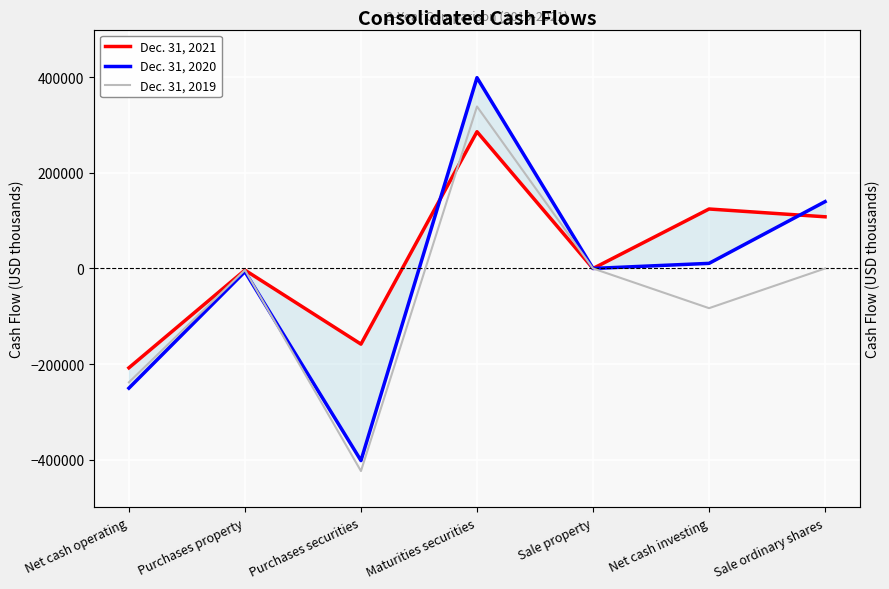

How many data points in Dec. 31, 2020 are above 64?

3